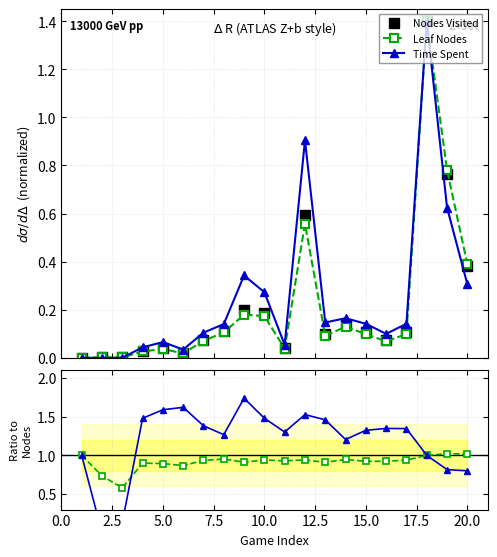

After their last crossing, which series has the higher values: Time/Nodes or Nodes Visited?

Time/Nodes